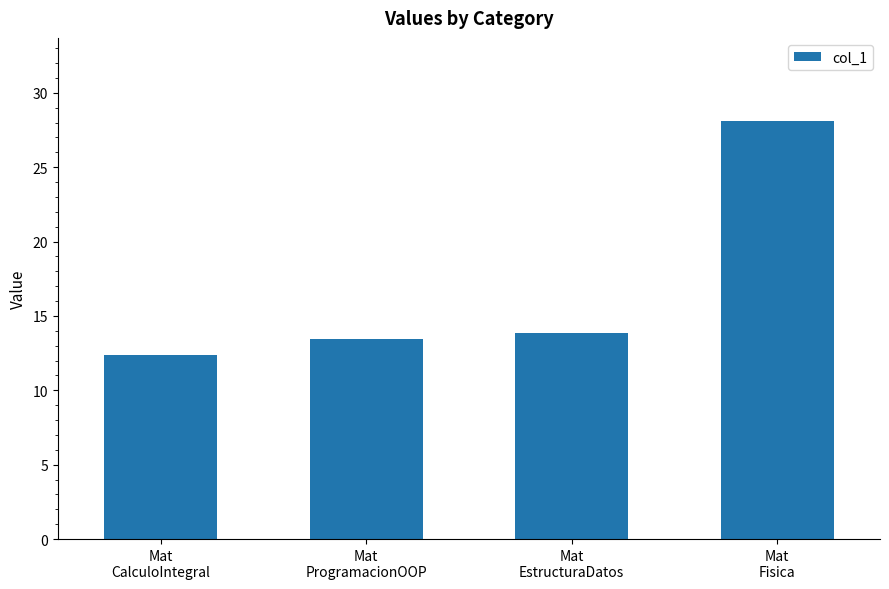

How many categories are shown in the chart?

4